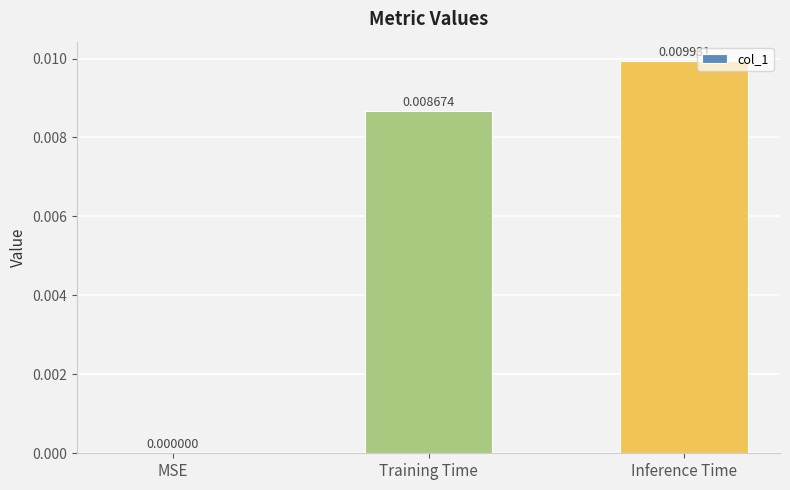

At which label is the value closest to 0?

MSE